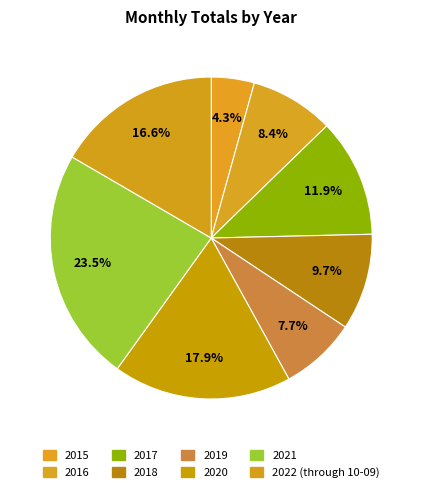

To the nearest percent, what percentage of the pie is 2020?

18%